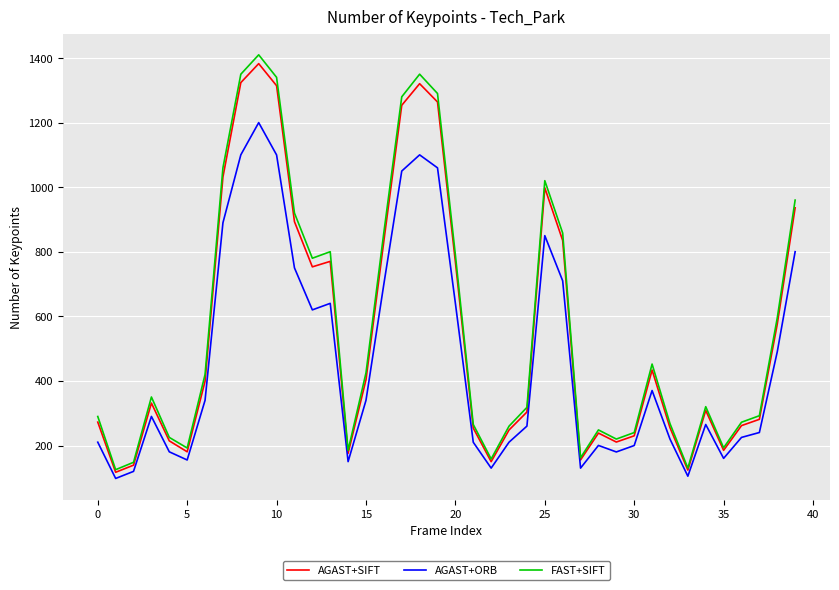

Which series has the widest spread of values?

FAST+SIFT